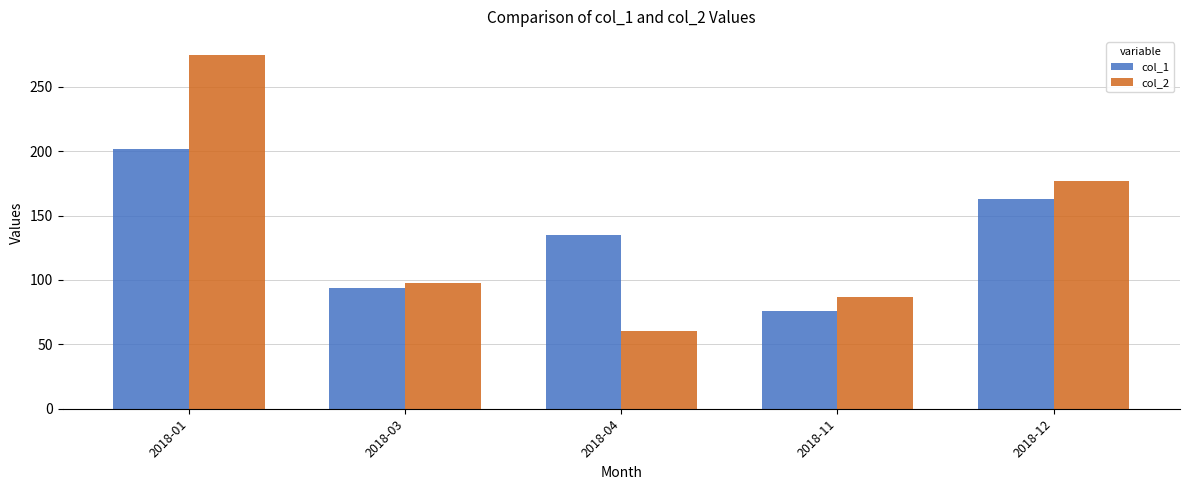

What is the total value across all series at 2018-11?

163